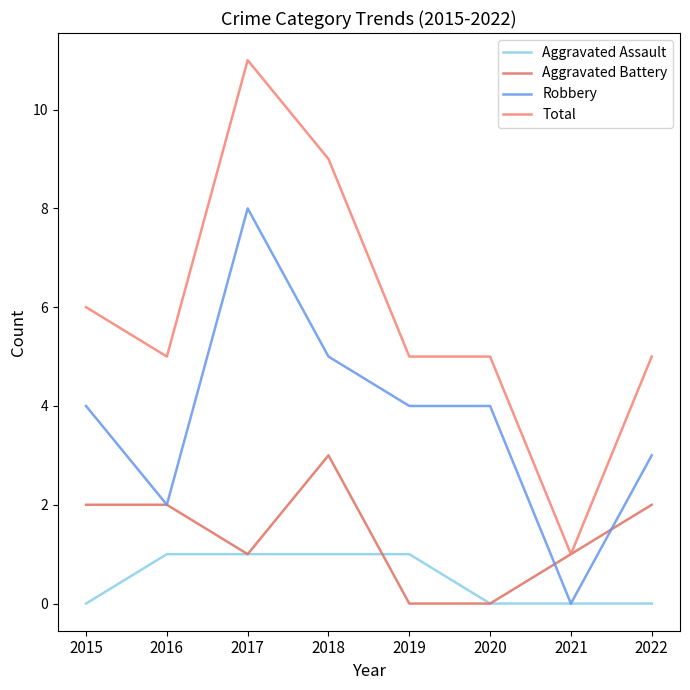

What is the average value of the Aggravated Battery series?

1